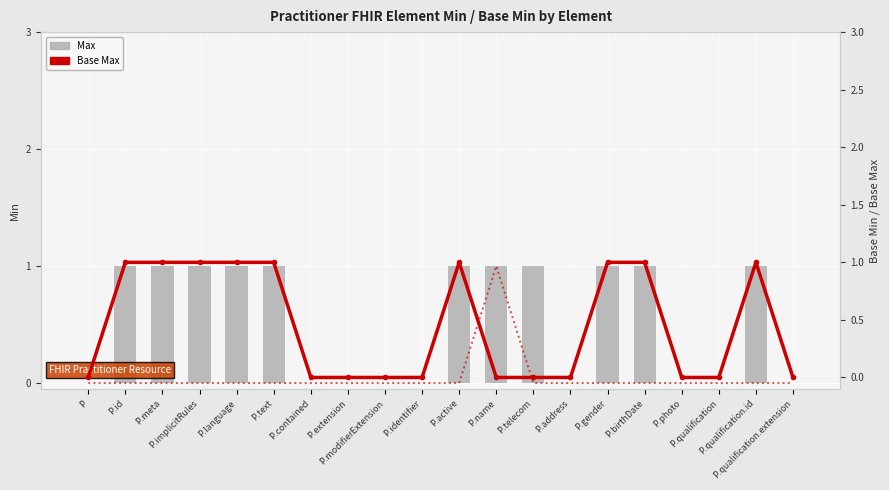

What is the label of the 3rd bar from the right?

P.qualification